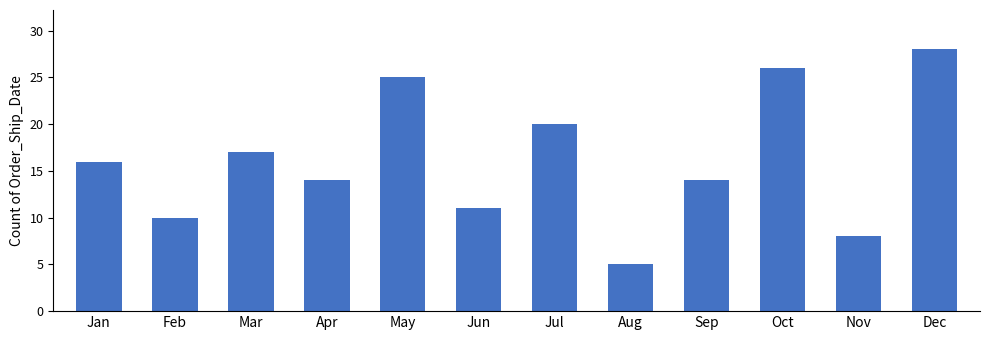

What is the maximum value shown in the chart?

28